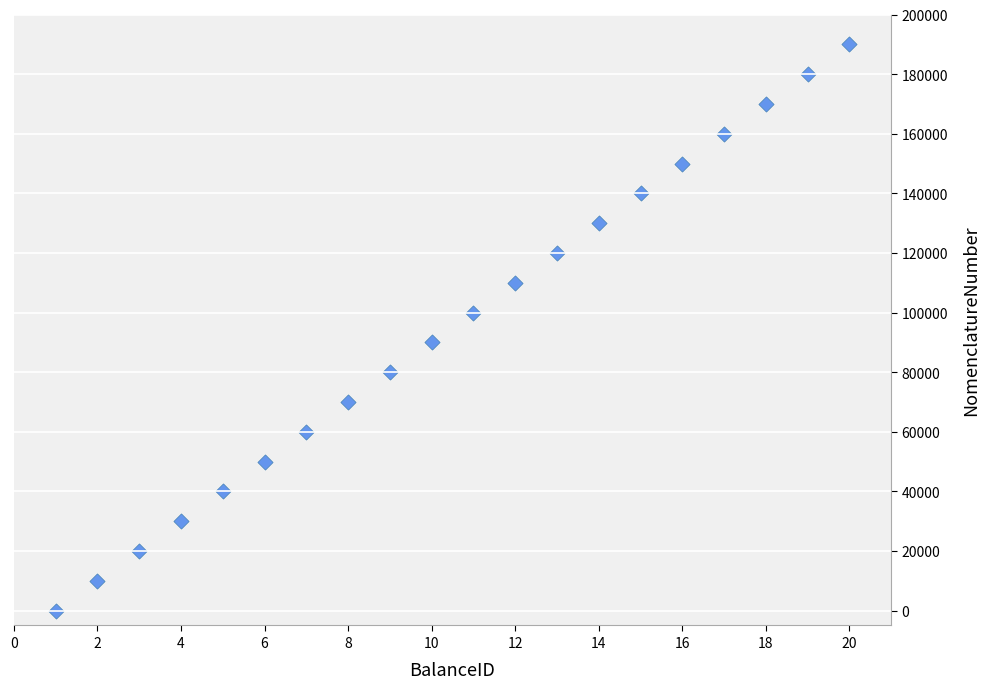

What is the range of Y values (max minus min)?

190000